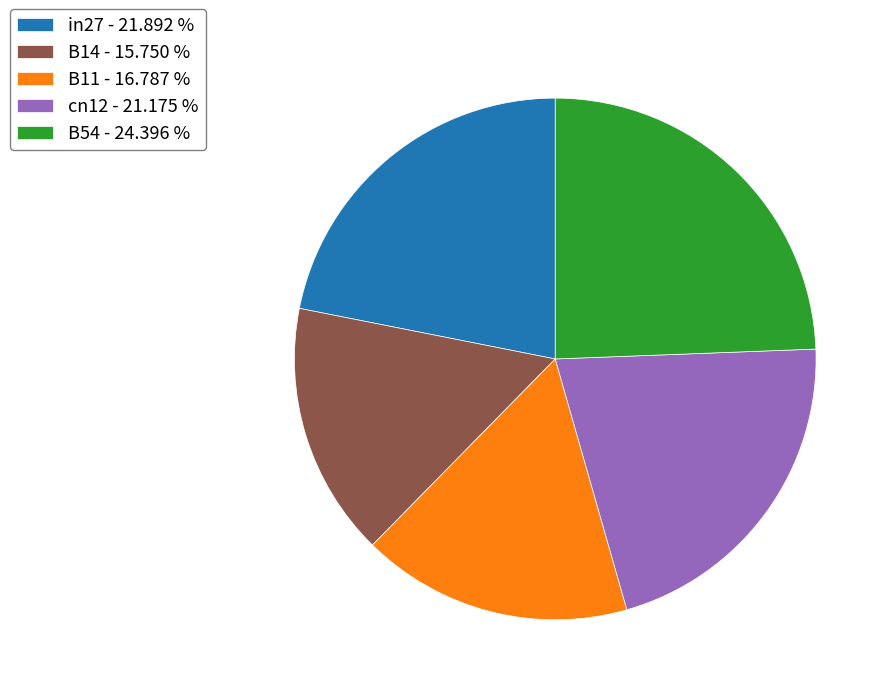

Is the sum of B54 - 24.396 % and B14 - 15.750 % greater than half?

No